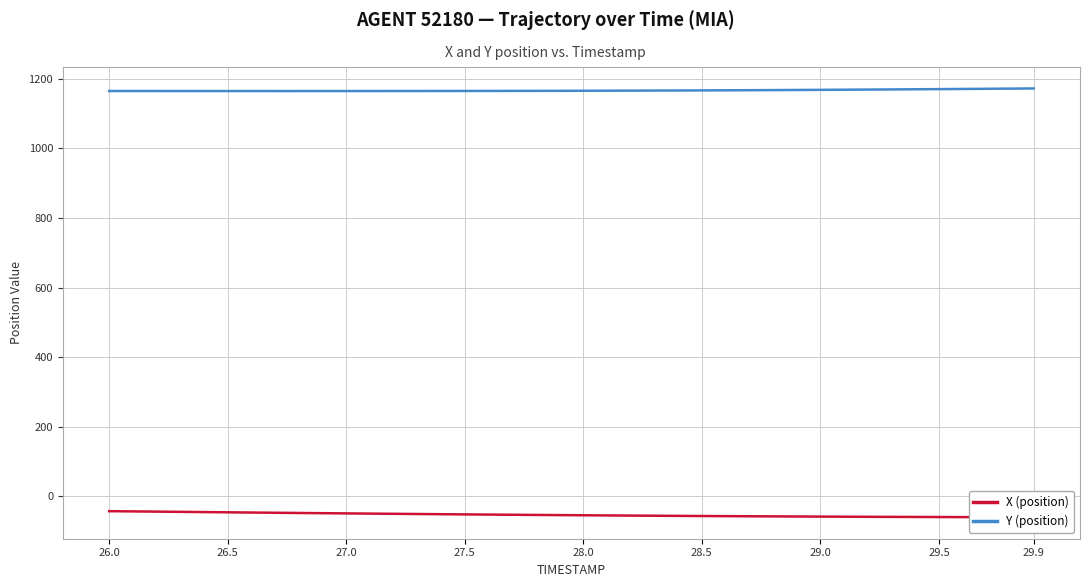

What is the difference between the maximum and minimum values in the X (position) series?

17.6